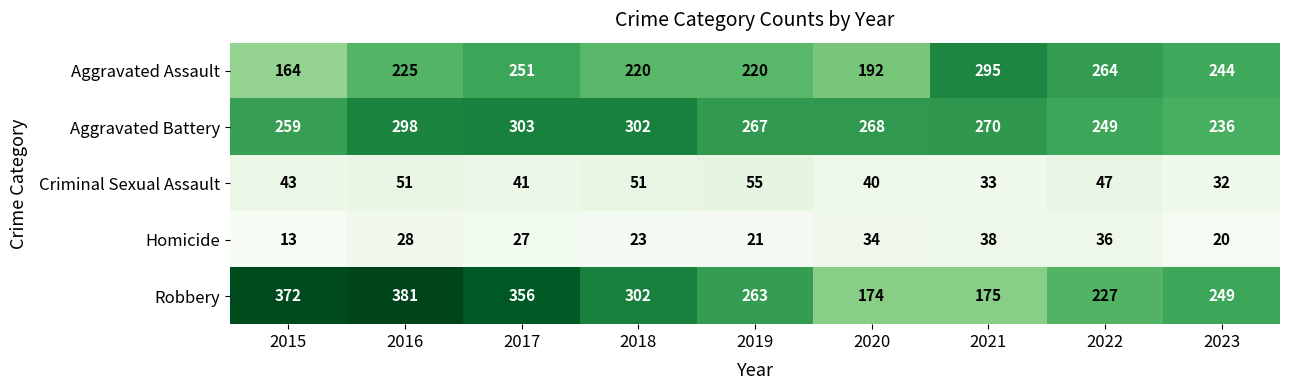

What is the total value across all series at 2020?

708